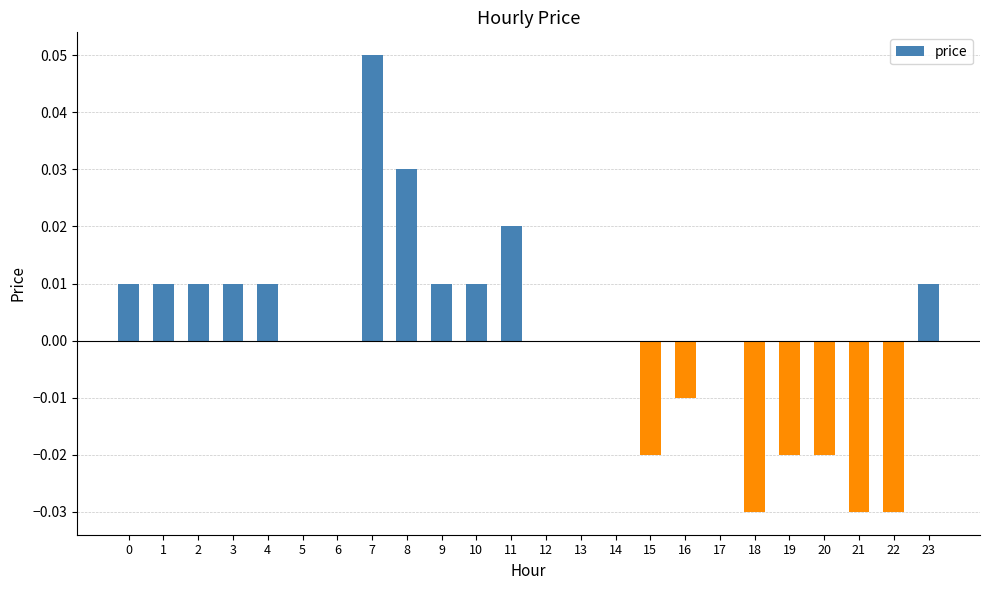

Does the chart contain stacked bars?

No